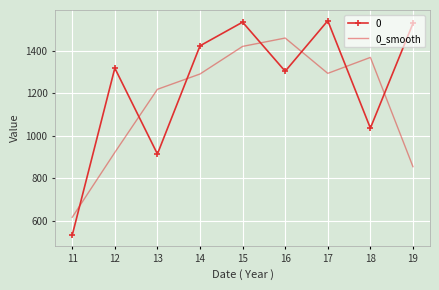

What is the difference between the maximum and minimum values in the 0 series?

1008.9